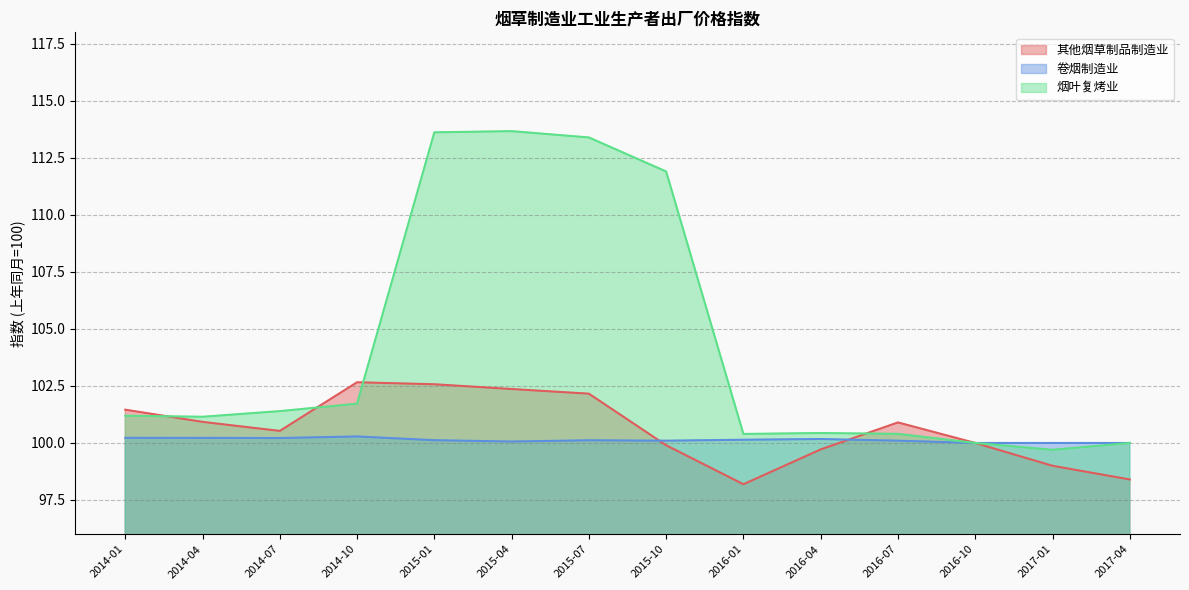

How many times do 烟叶复烤业 and 其他烟草制品制造业 cross each other?

4